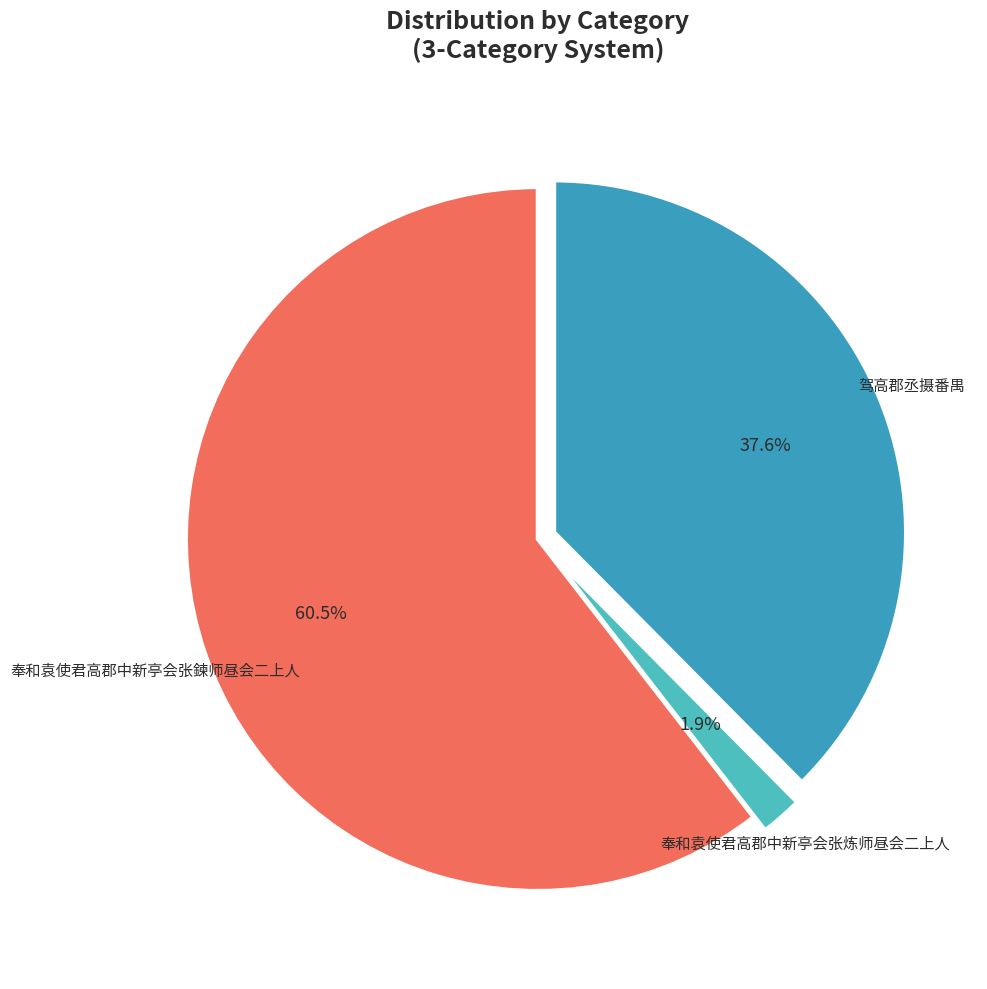

Is there a majority slice in this chart?

Yes